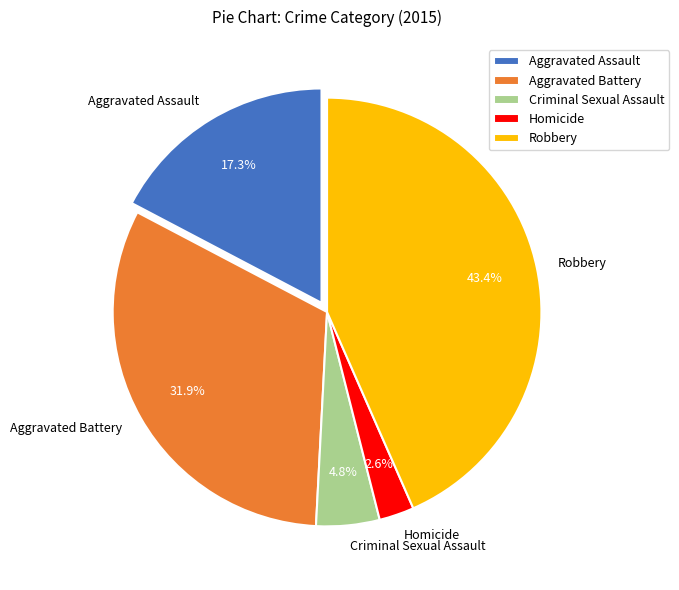

What percentage is the Robbery slice, to the nearest percent?

43%